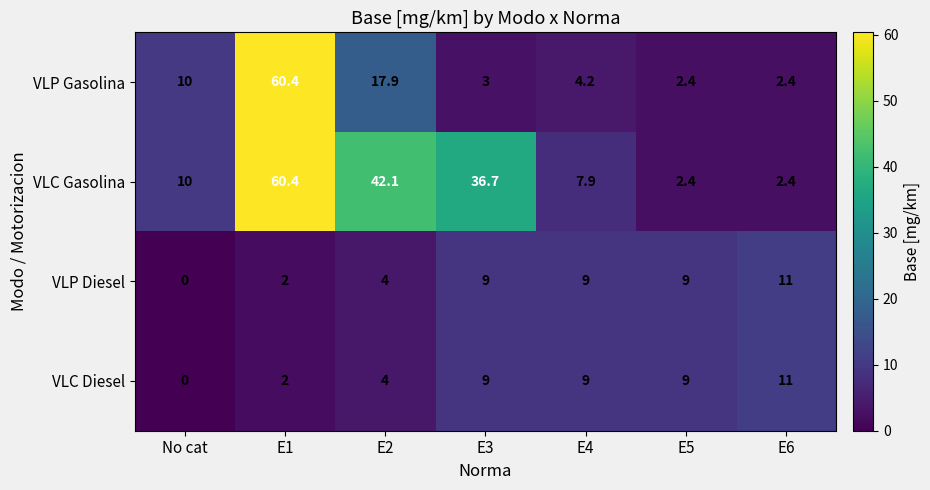

How many data points does each series have?

7